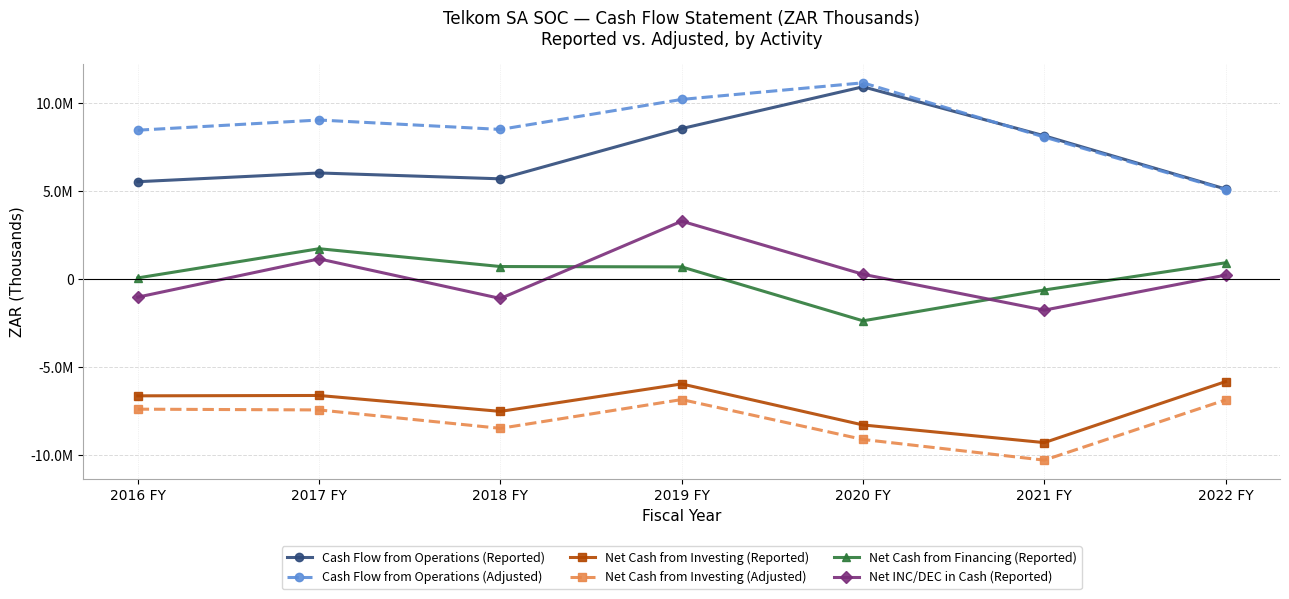

What is the smallest value displayed?

-10296000.0